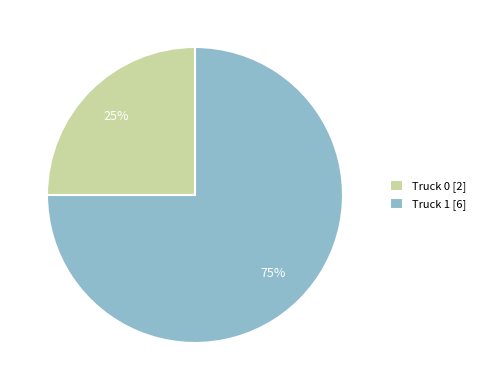

How many slices are in this pie chart?

2